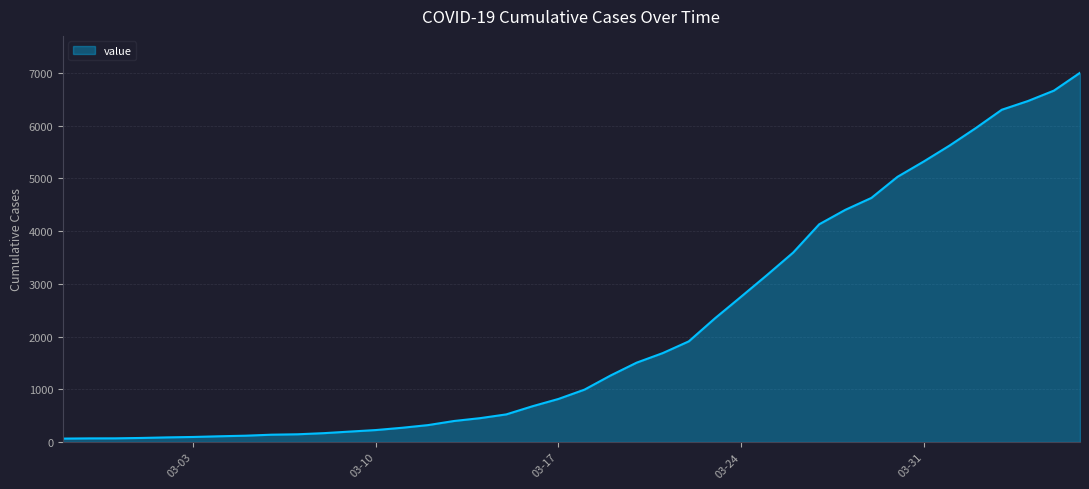

What is the greatest value displayed?

7004